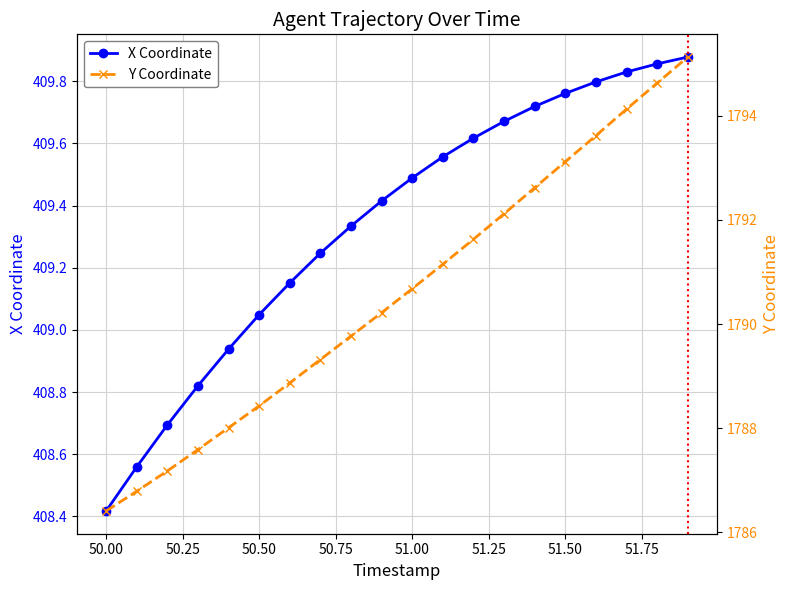

What are all the series names shown in the legend?

X Coordinate, Y Coordinate